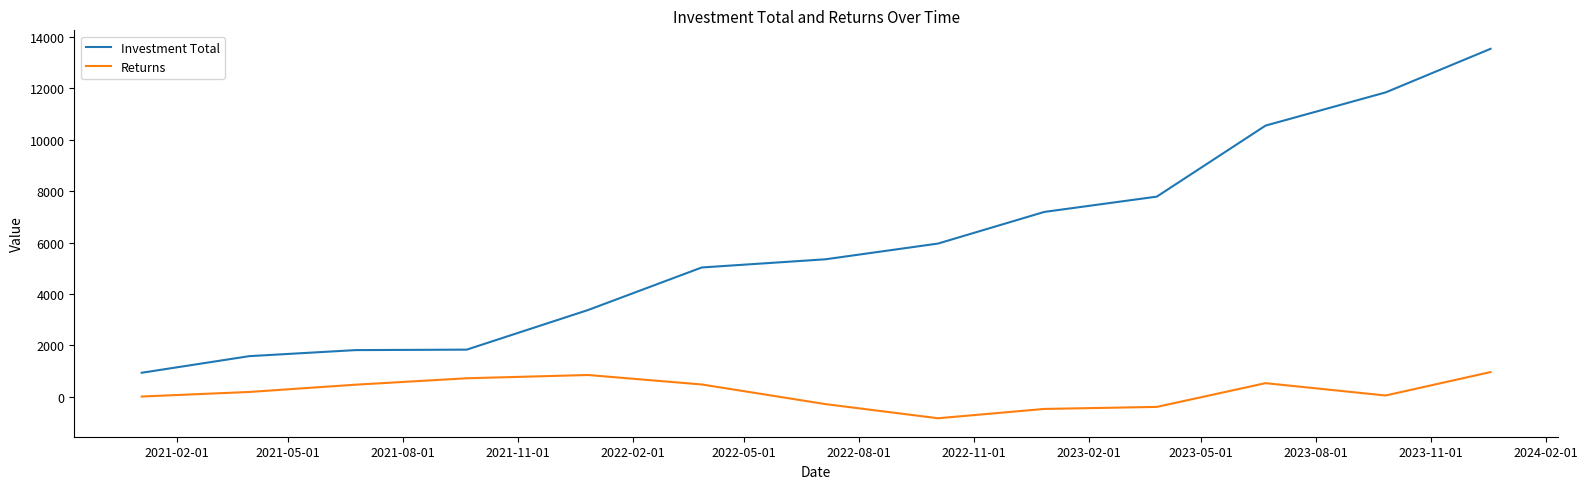

True or false: Returns and Investment Total intersect in this chart.

False